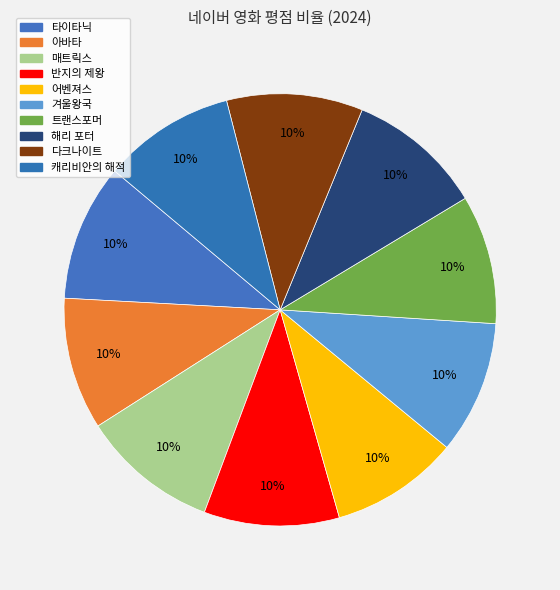

Count the number of slices in the pie.

10